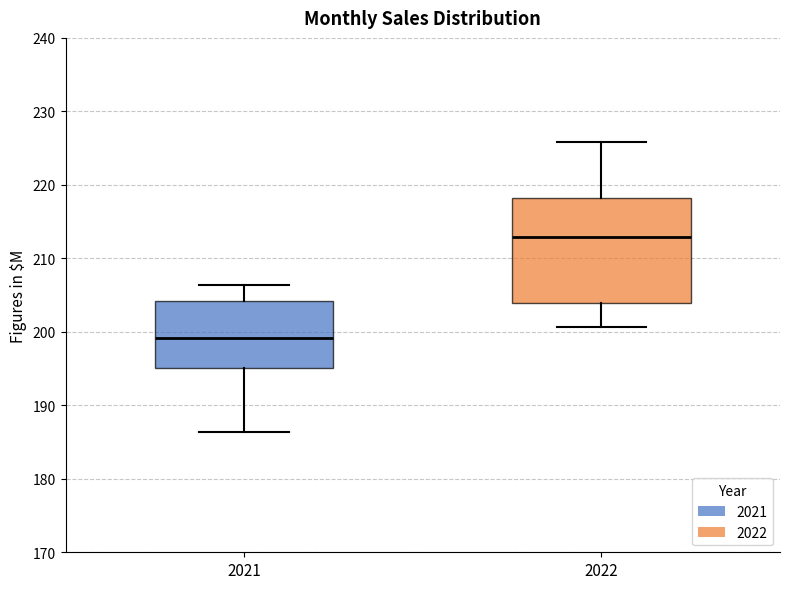

Reading left to right, read every box against the y-axis: the position of its median line, the range the box covers, and the ends of its whiskers. The values are not printed on the chart, so give them approximately, as read against the axis.

2021: median 199, box 195 to 204, whiskers 186 to 206
2022: median 213, box 204 to 218, whiskers 201 to 226